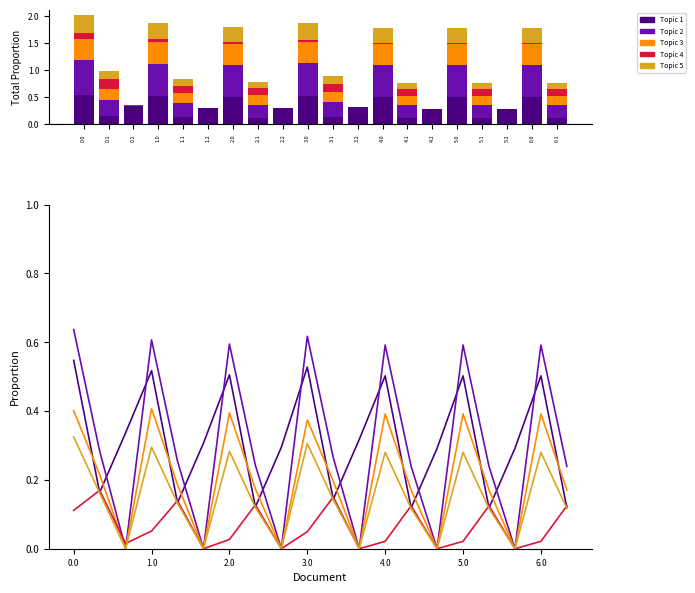

What is the total value across all series at 3.0?

1.9